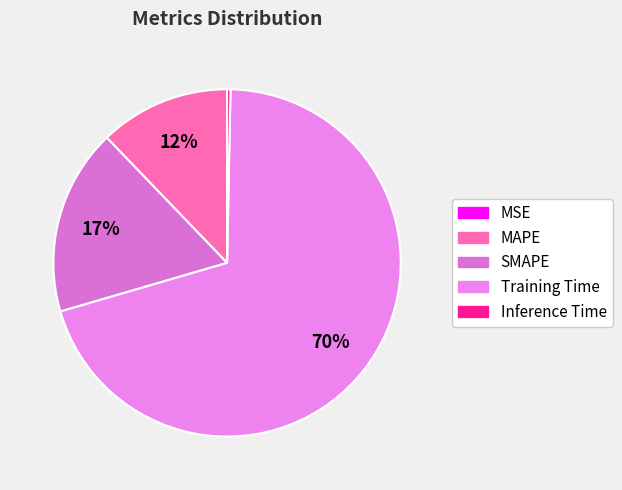

Which has a higher value, SMAPE or MAPE?

SMAPE